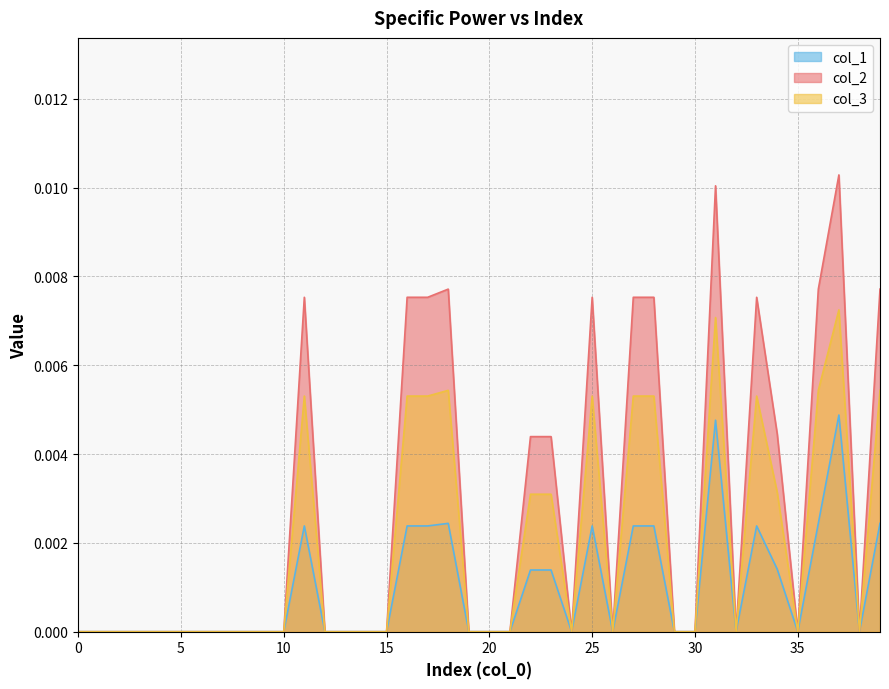

True or false: col_1 has more than 0 interior local peaks.

True